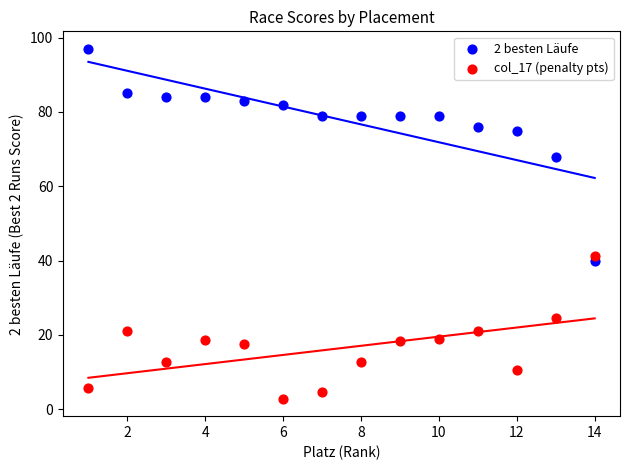

Across all series, what Y value is closest to 49?

41.3